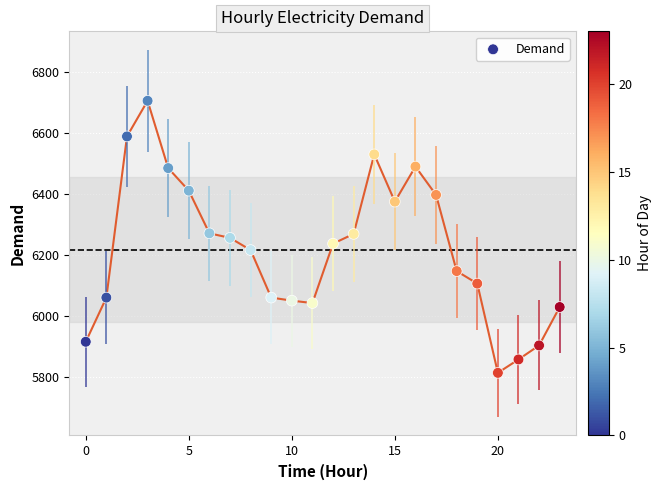

What is the range of Y values (max minus min)?

893